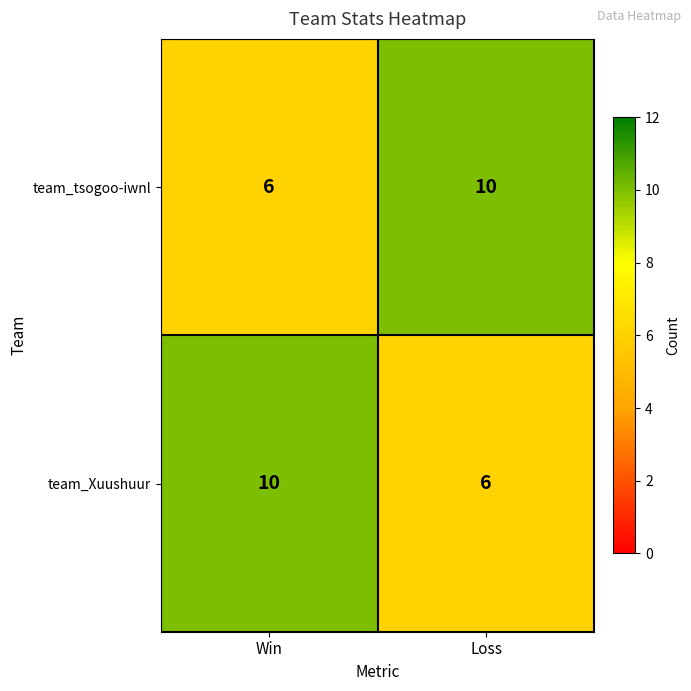

Reading right to left, extract all data points from this chart.

team_tsogoo-iwnl: Loss=10	Win=6
team_Xuushuur: Loss=6	Win=10